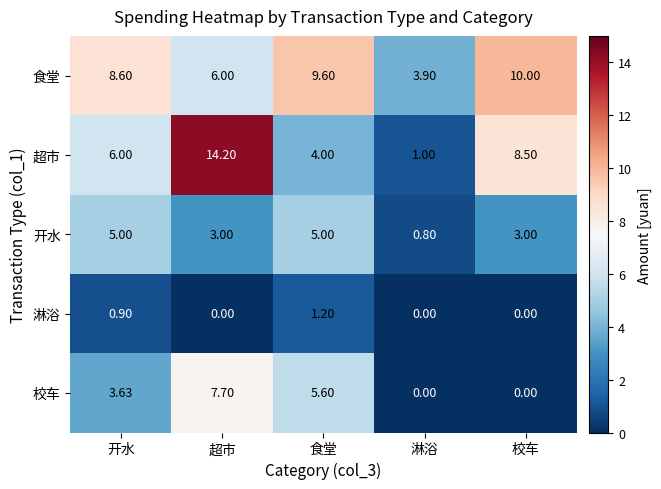

What is the total value across all series at 超市?

30.9